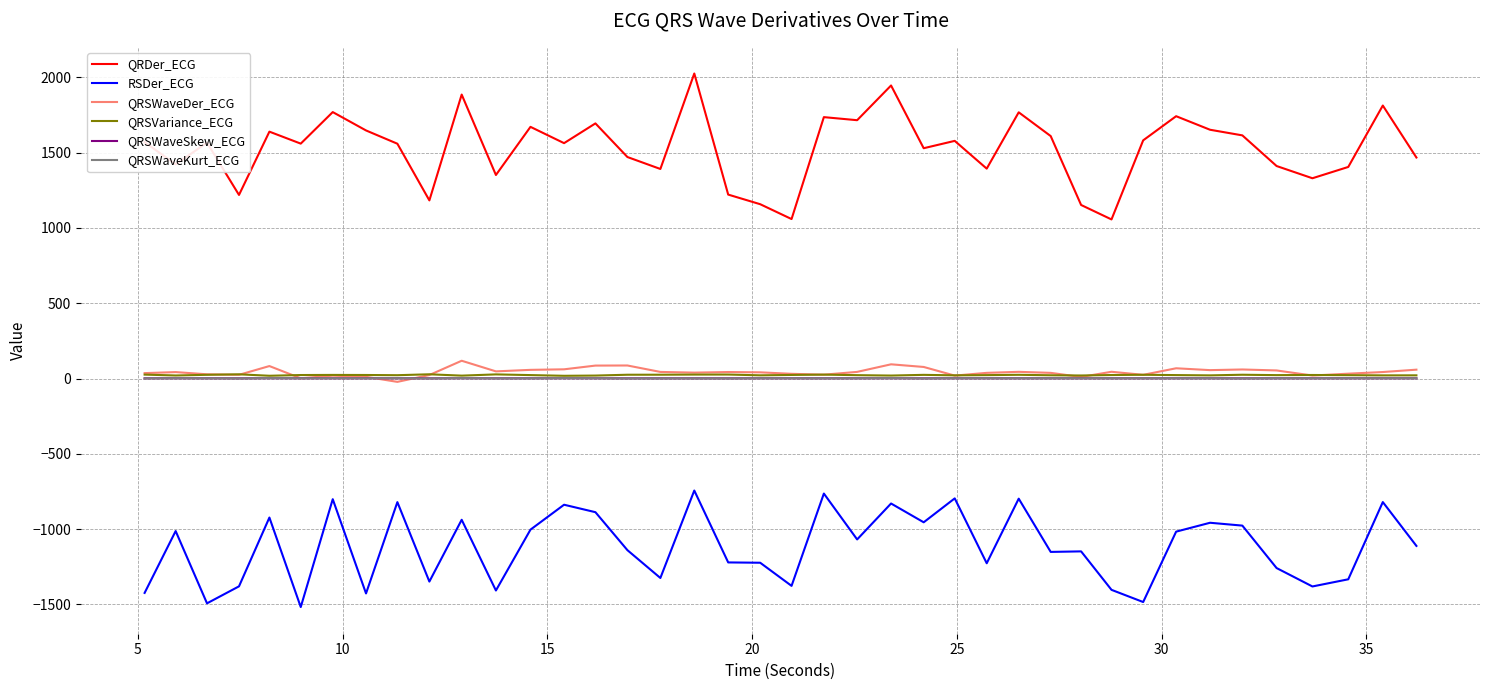

Which series has the widest spread of values?

QRDer_ECG